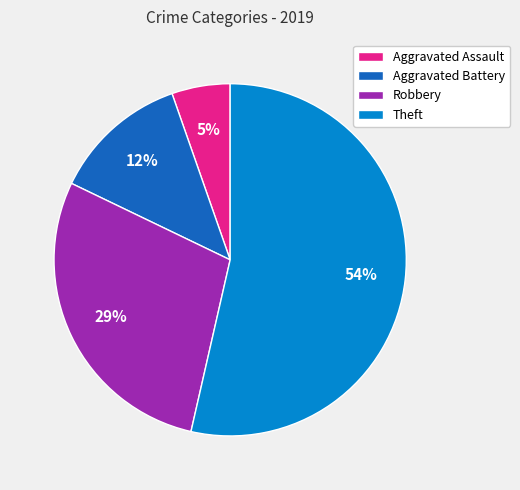

True or false: Theft accounts for 48% of the total.

False